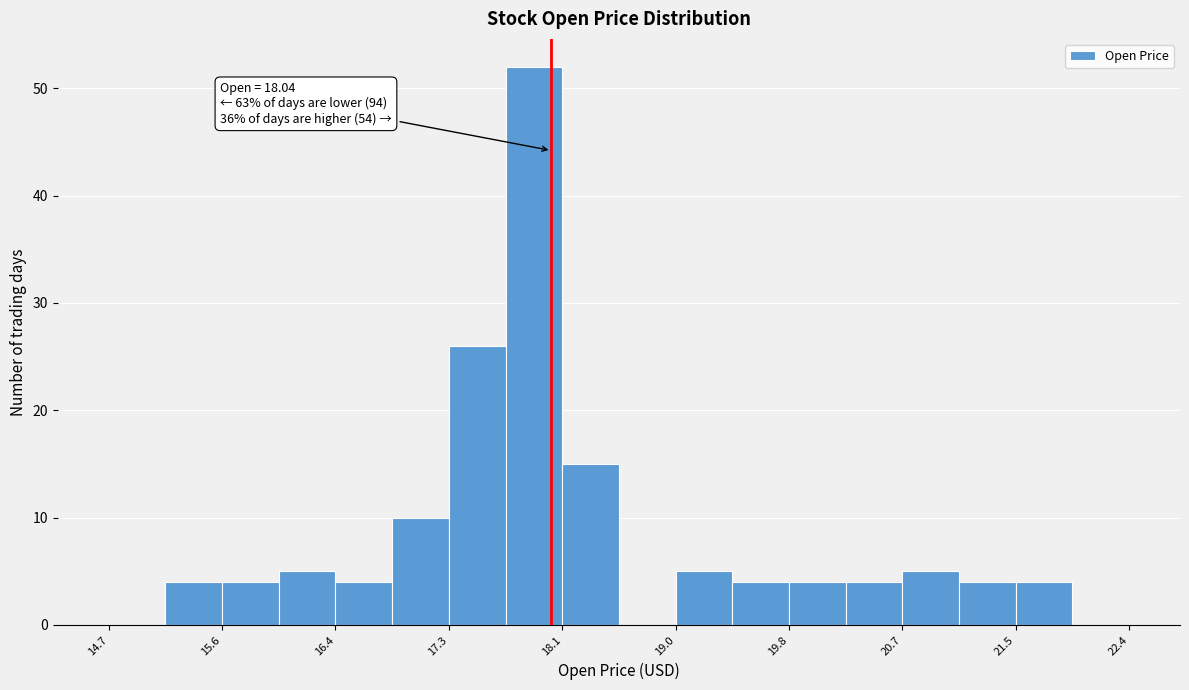

Which range on the x-axis has the tallest bar?

17.7 to 18.1